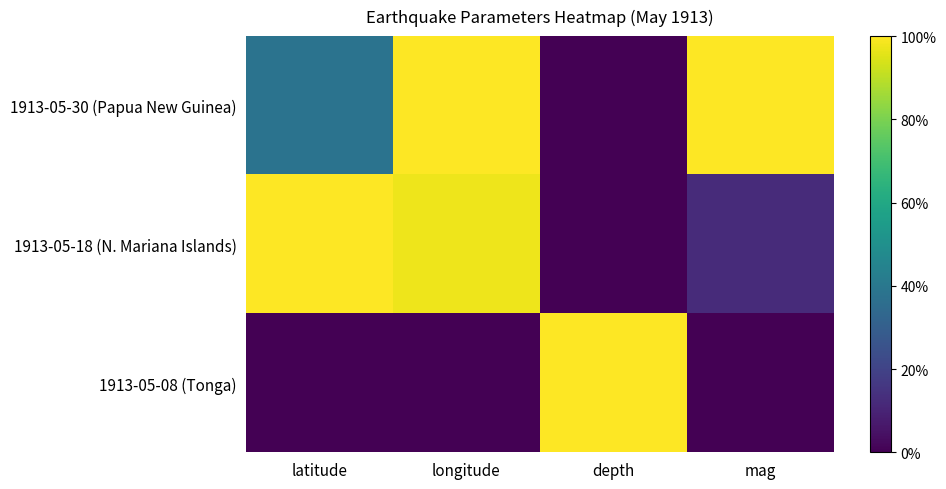

Reading left to right, what are all the values shown in this chart?

1913-05-30 (Papua New Guinea): latitude=0.4	longitude=1.0	depth=0.0	mag=1.0
1913-05-18 (N. Mariana Islands): latitude=1.0	longitude=1.0	depth=0.0	mag=0.1
1913-05-08 (Tonga): latitude=0.0	longitude=0.0	depth=1.0	mag=0.0